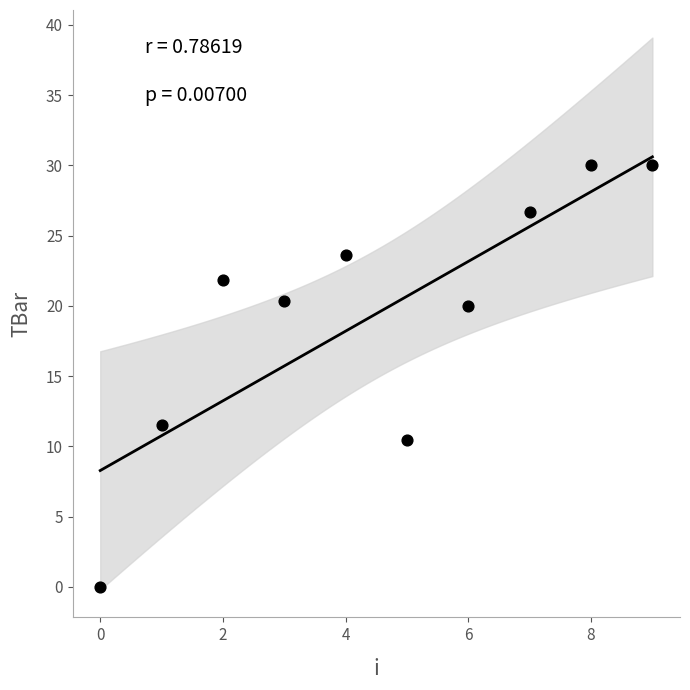

What is the range of Y values (max minus min)?

30.0